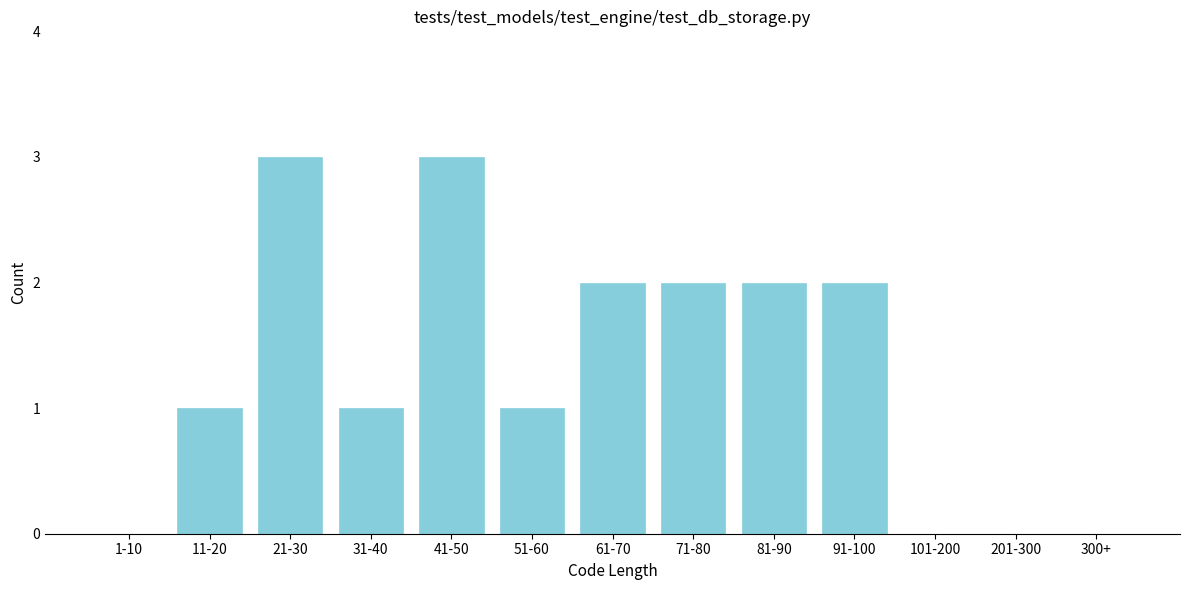

Reading right to left, extract all data points from this chart.

300+=0	201-300=0	101-200=0	91-100=2	81-90=2	71-80=2	61-70=2	51-60=1	41-50=3	31-40=1	21-30=3	11-20=1	1-10=0